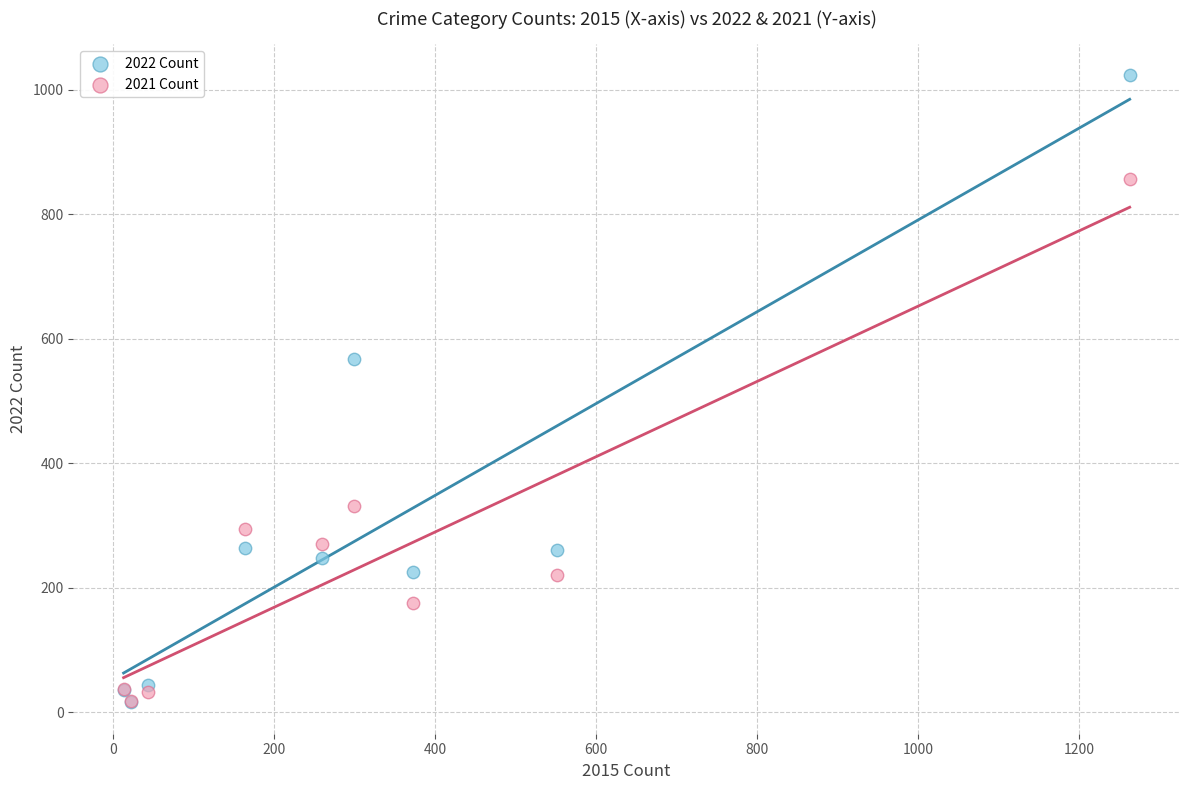

Across all series, what Y value is closest to 519?

567